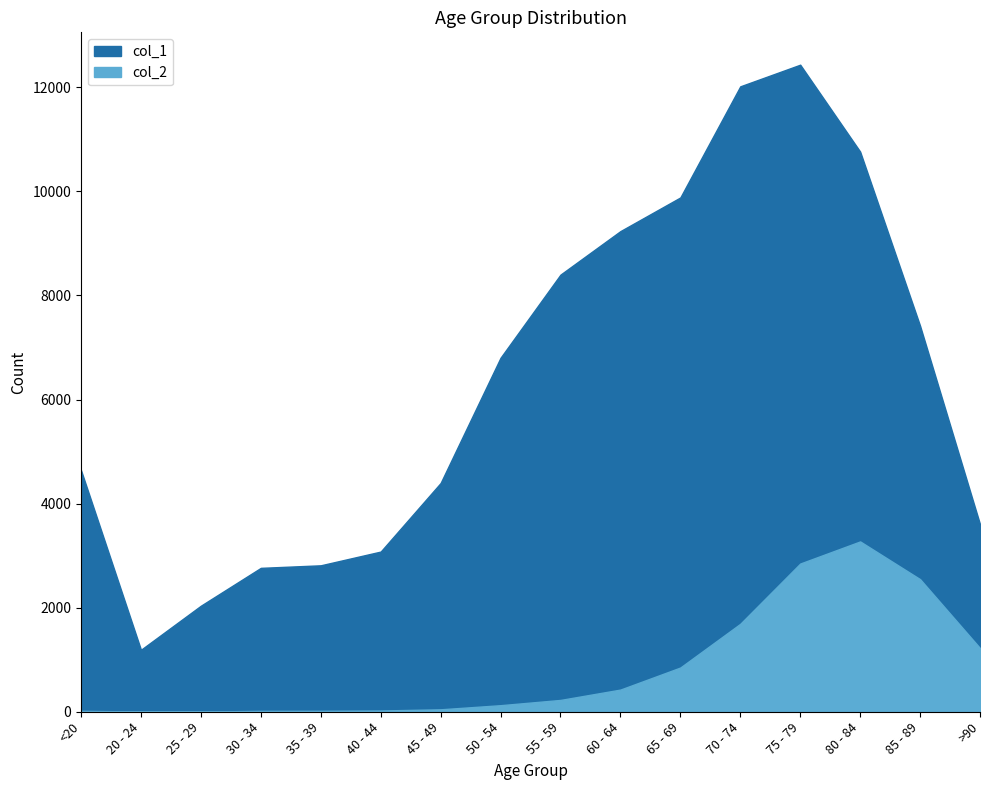

The 2 series shows 3 at 25 - 29. True or false?

True